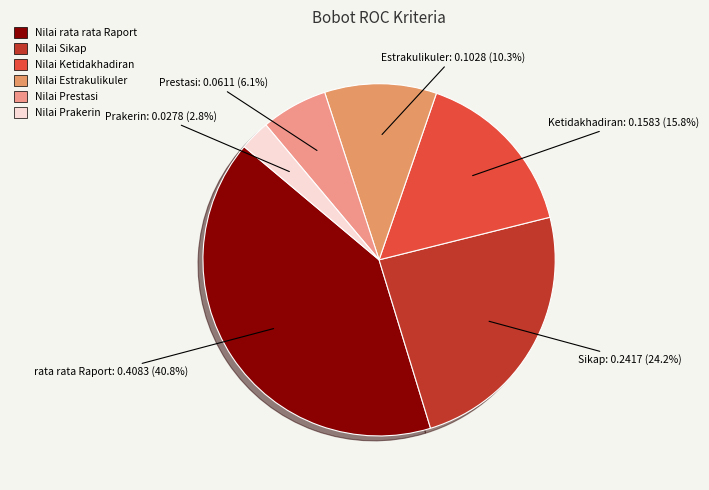

What is the change in value from Nilai Sikap to Nilai Prakerin?

-0.2